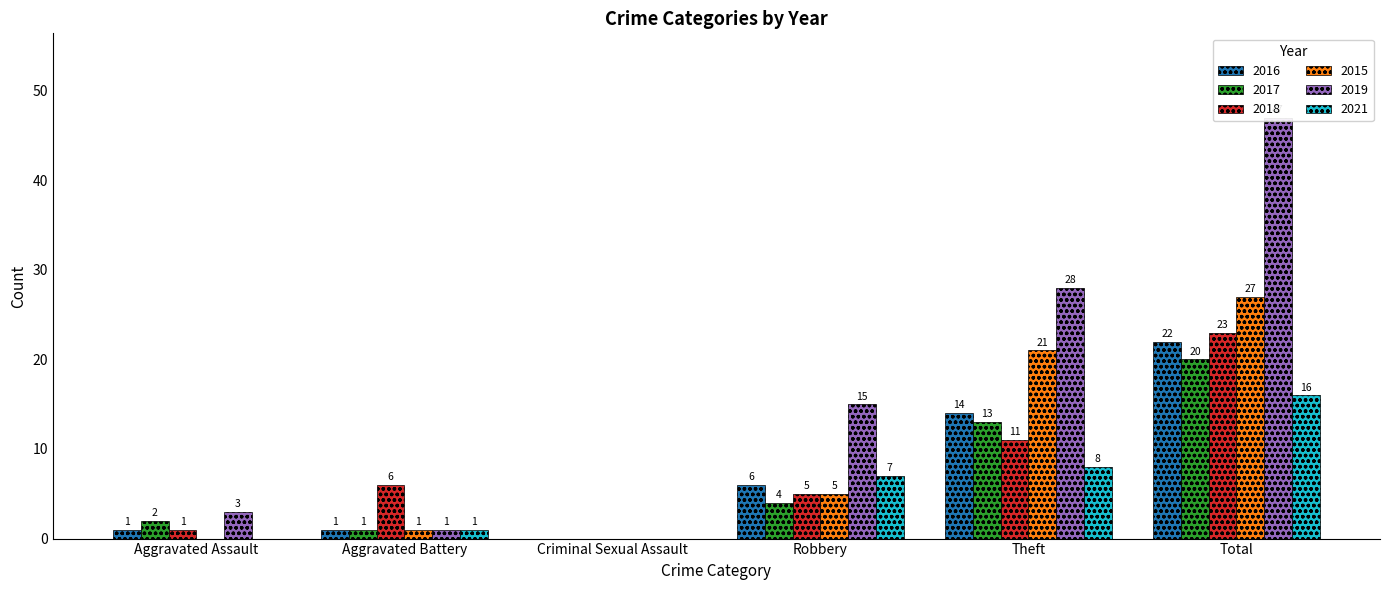

Which category has the highest value in the 2019 series?

Total